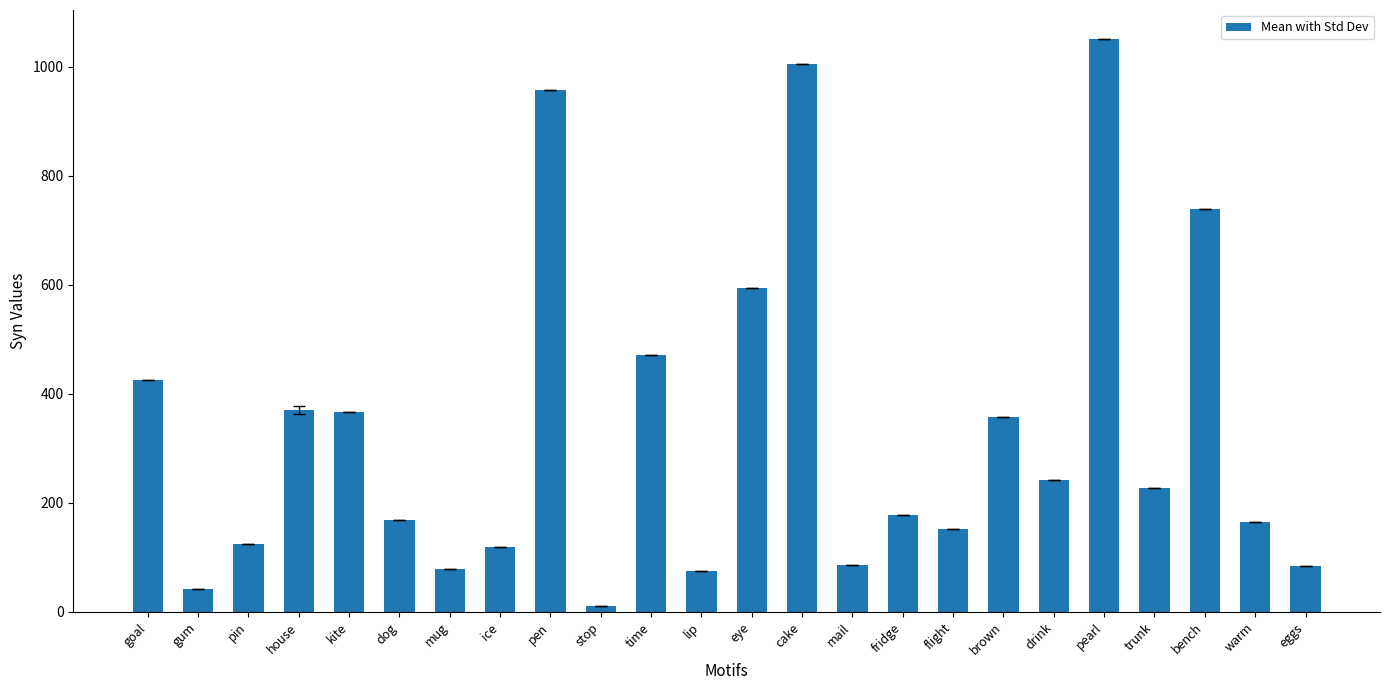

What is the smallest value displayed?

10.4